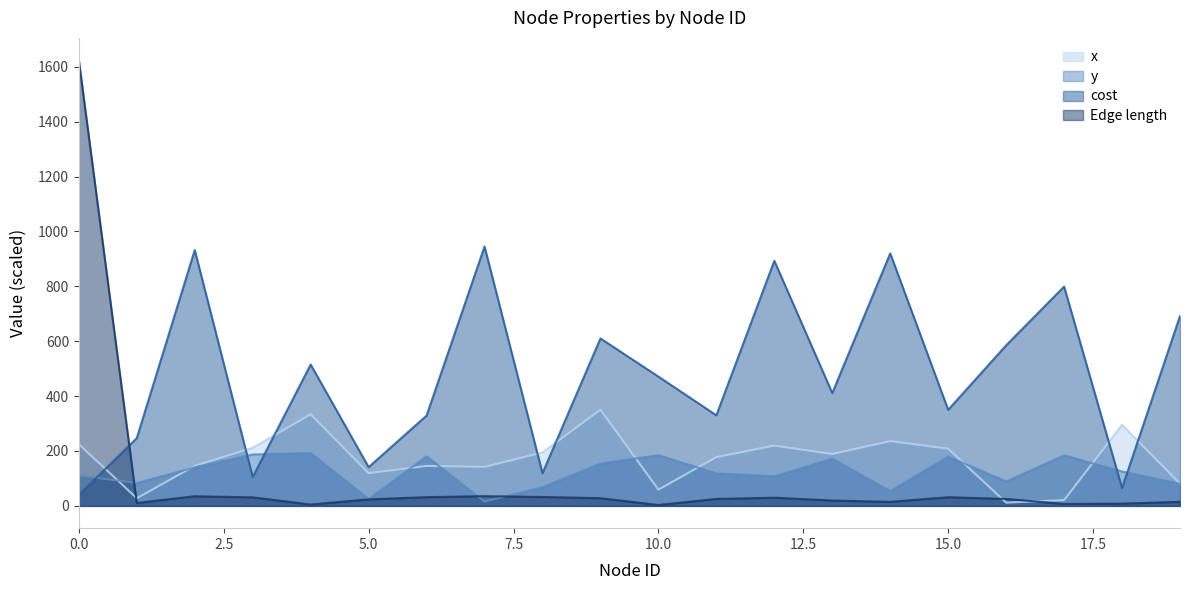

Which has a higher value, 17 or 19?

19